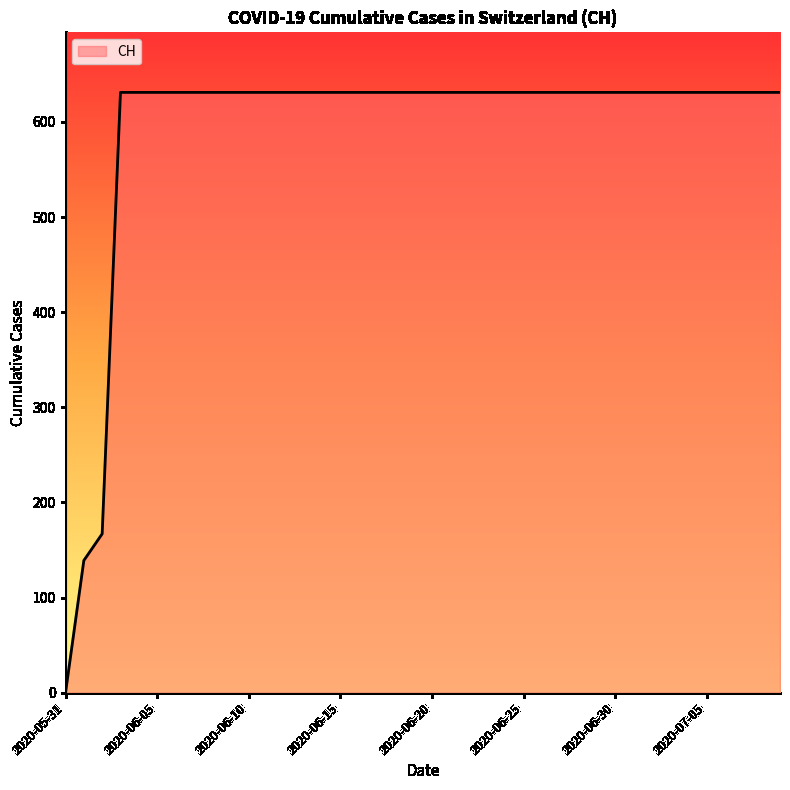

Does the chart have visible grid lines?

No